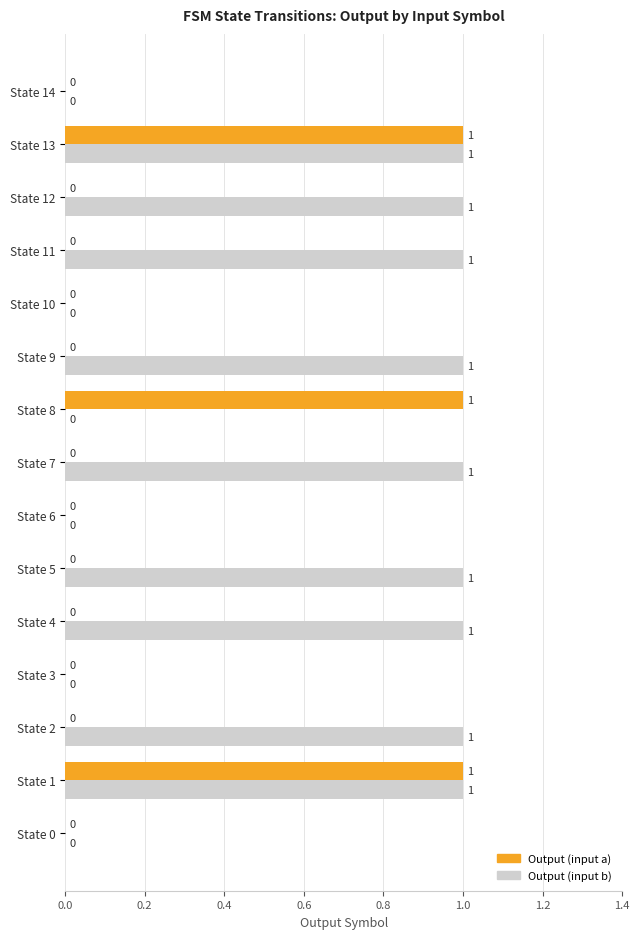

Which series has the largest total across all categories?

Output (input b)